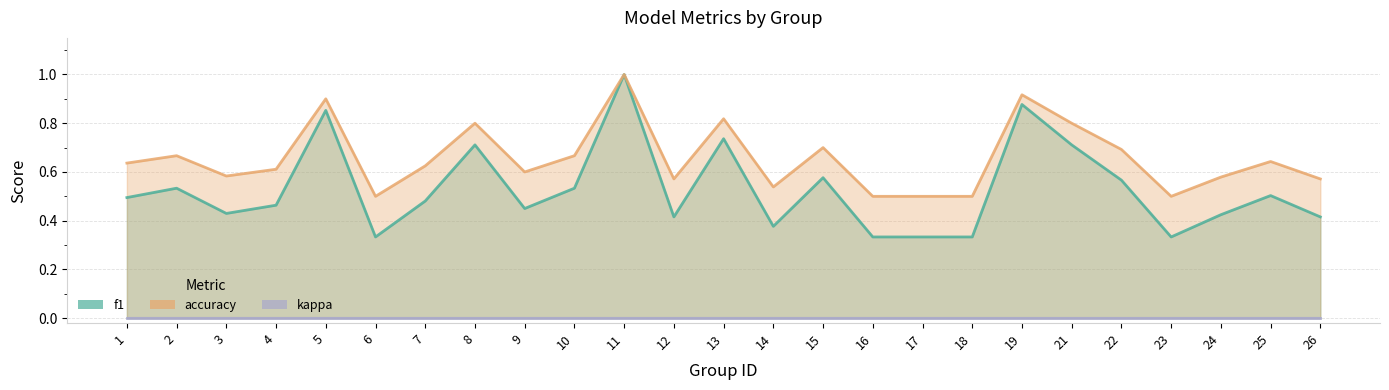

True or false: kappa and accuracy intersect in this chart.

False